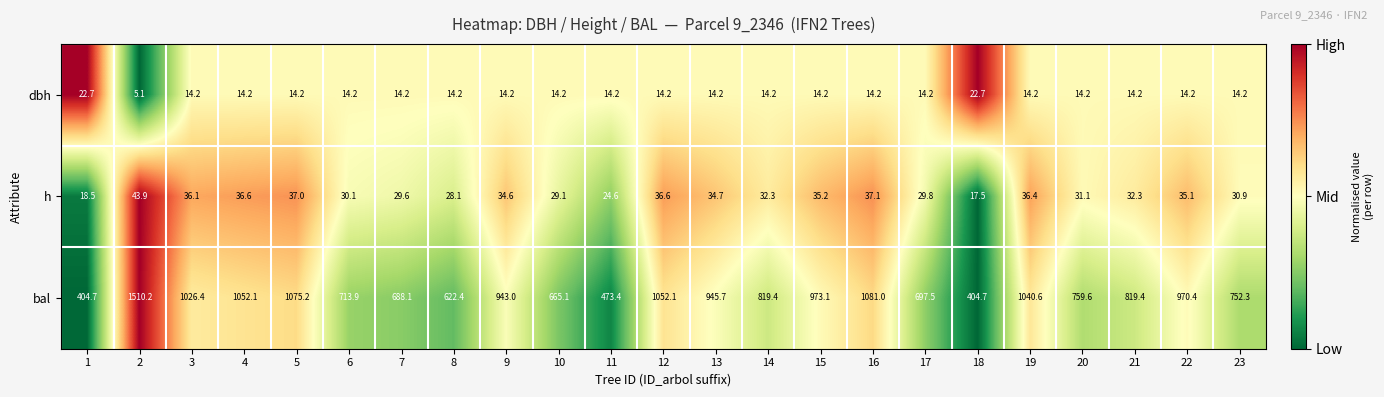

The dbh series shows 14.2 at 7. True or false?

True